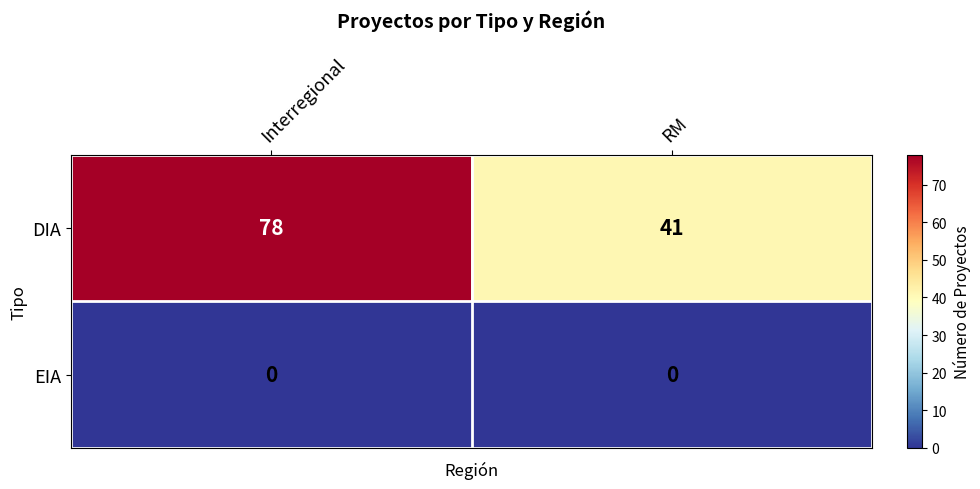

Count the number of data series in this chart.

2